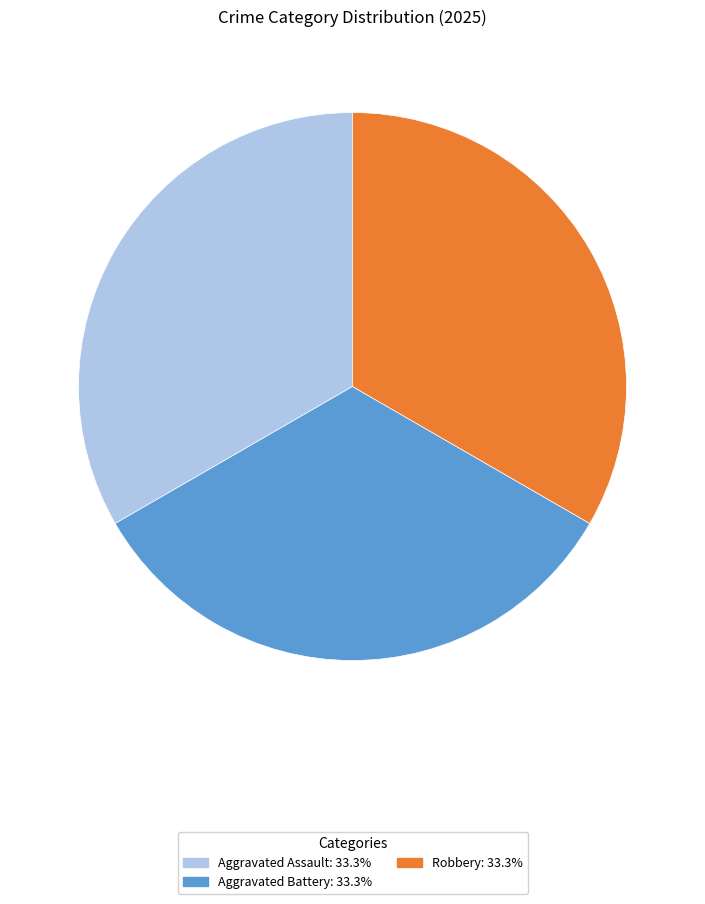

How many segments does this pie chart have?

3